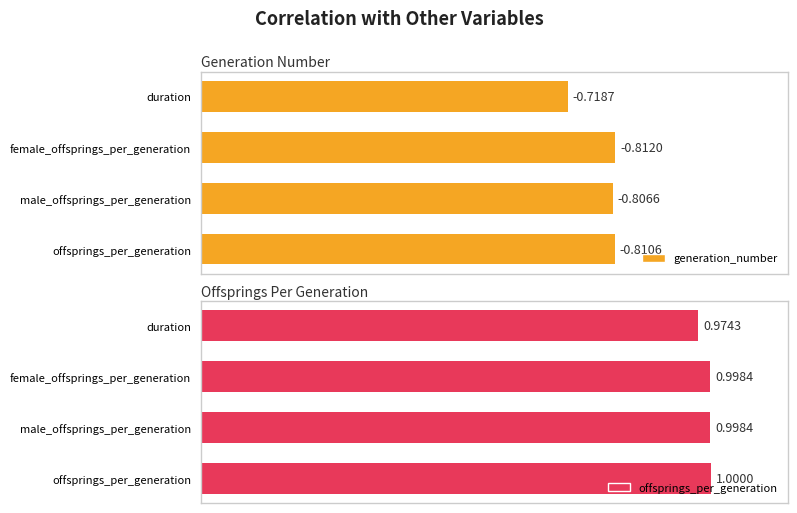

What is the sum of all offsprings_per_generation values?

4.0